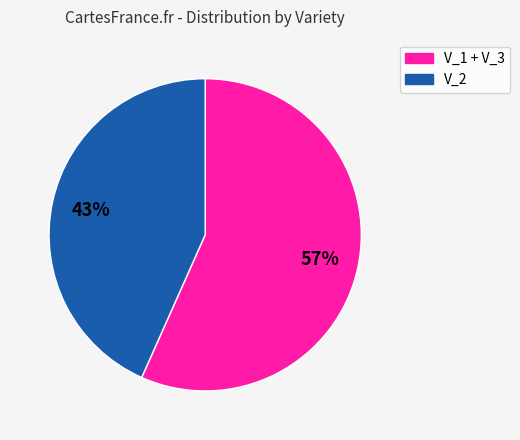

Is there any slice that represents more than half of the pie?

Yes